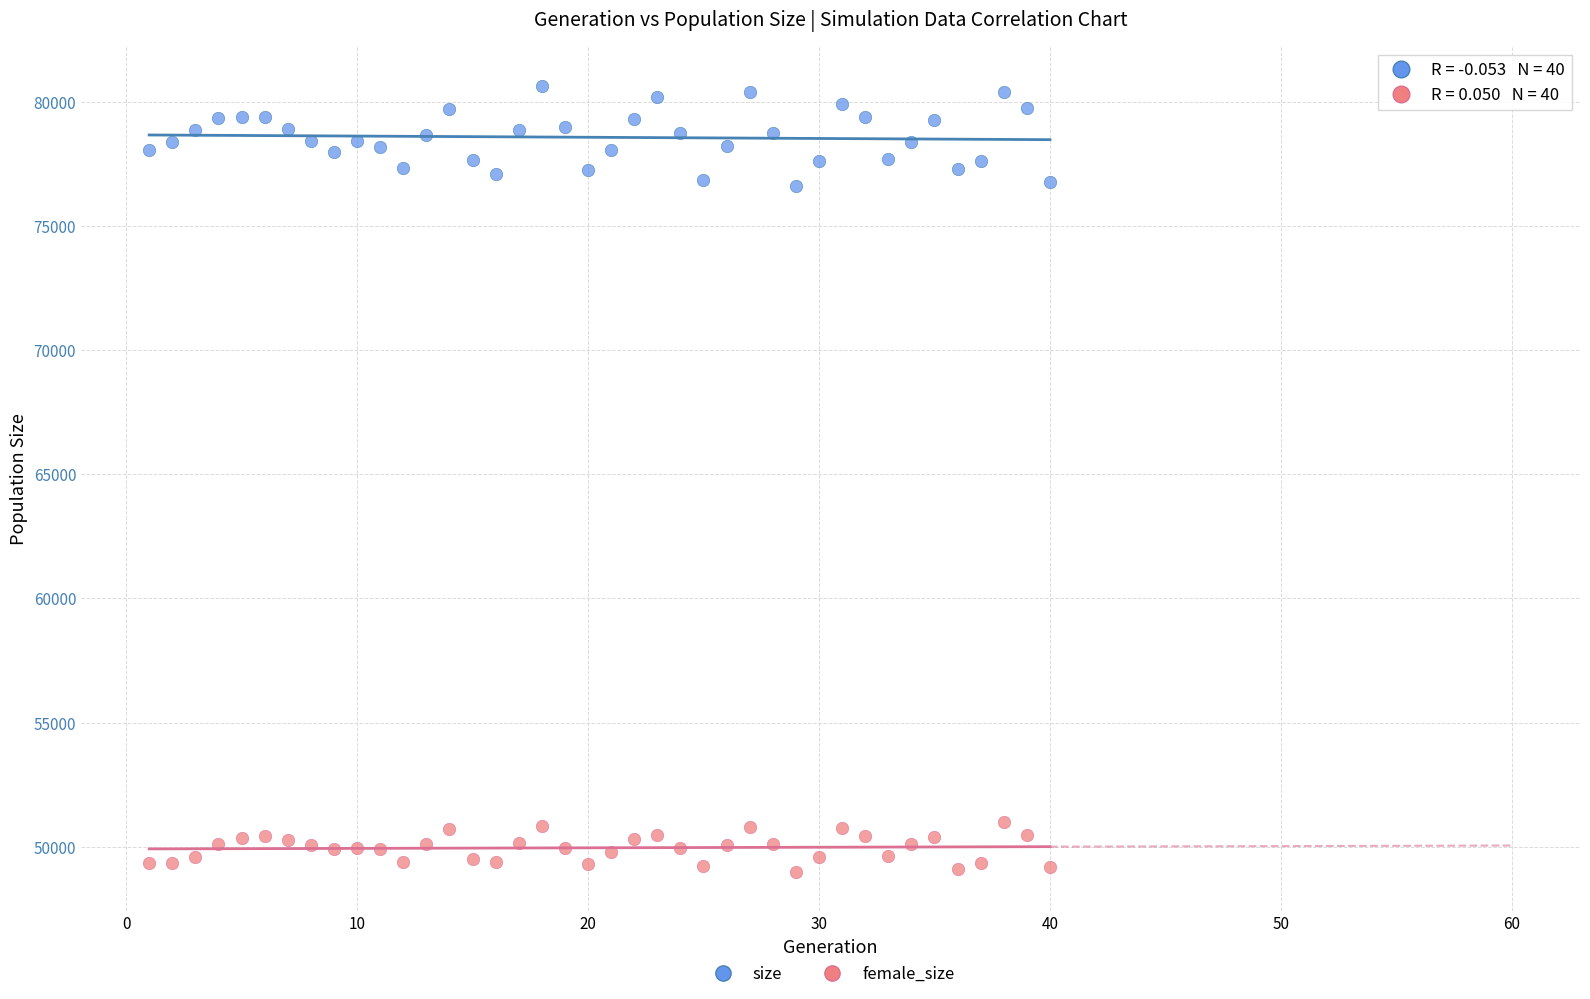

Which series has the widest spread of Y values?

size